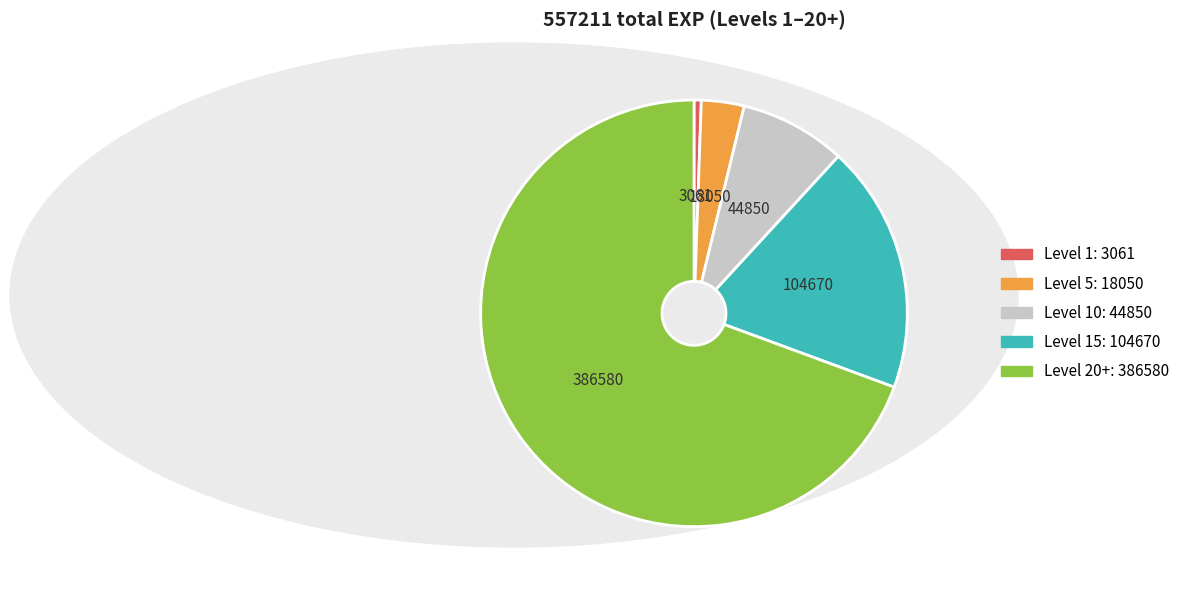

Is there a majority slice in this chart?

Yes